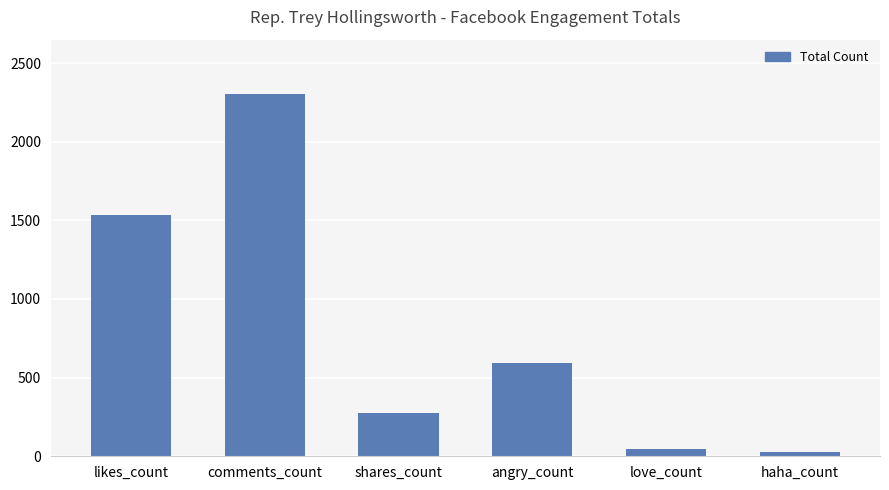

The chart shows a value of 1451 at comments_count. True or false?

False